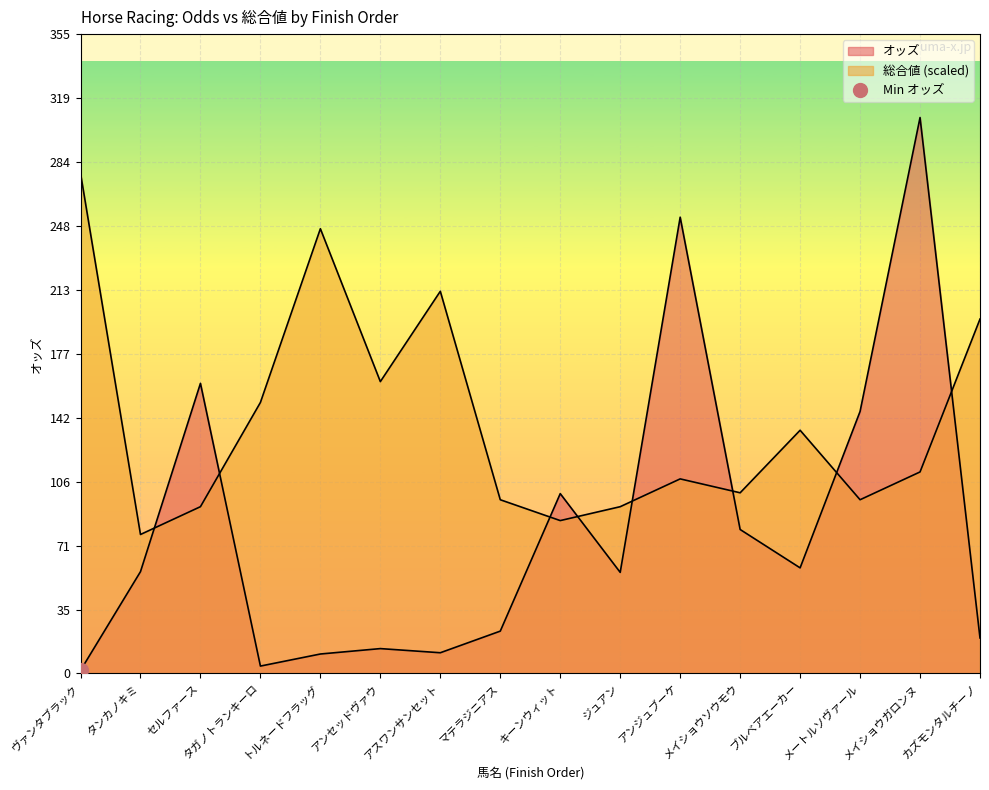

What is the sum of the 総合値 values at アスワンサンセット and ジュアン?

304.6